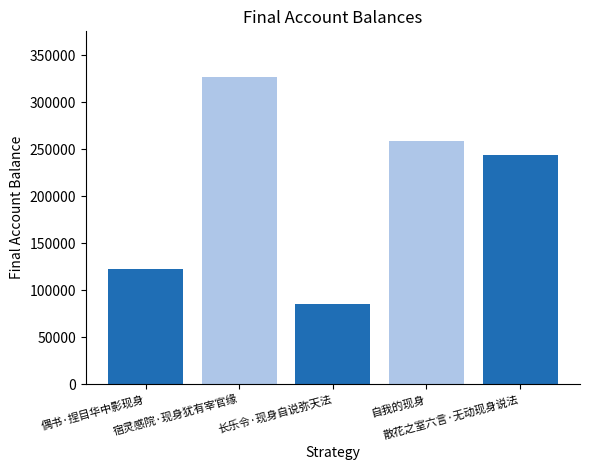

What is the ratio of the value at 自我的现身 to the value at 长乐令·现身自说弥天法?

3.0